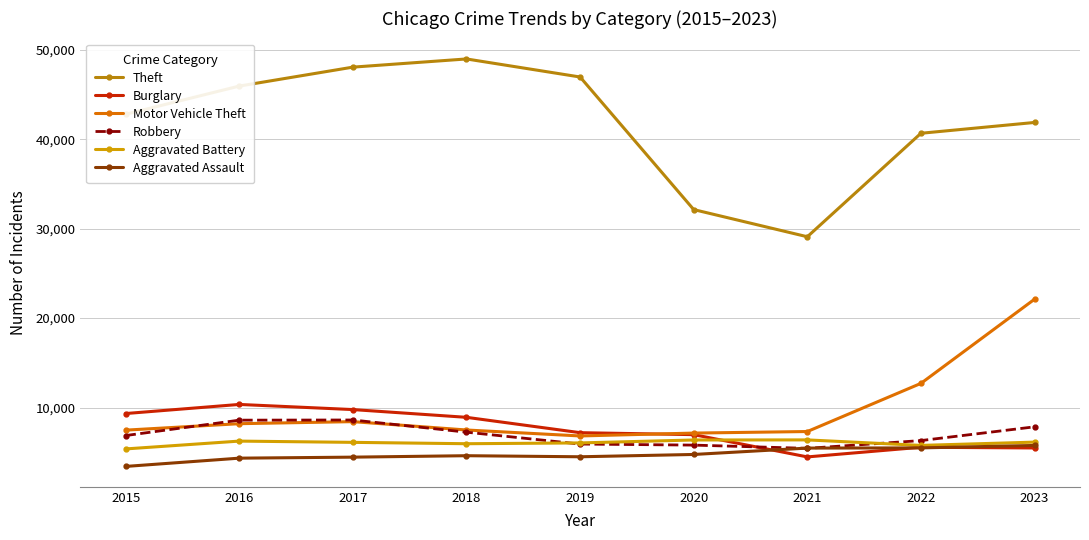

List the labels in order of Aggravated Assault value, largest first.

2023, 2022, 2021, 2020, 2018, 2019, 2017, 2016, 2015